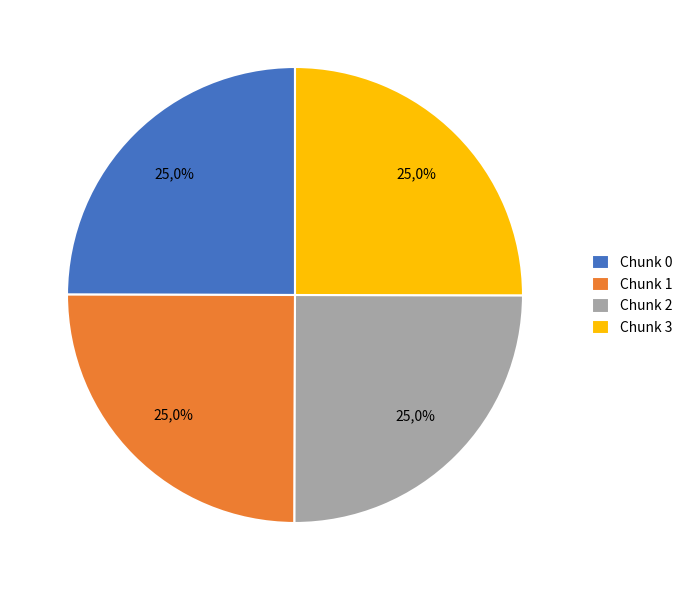

True or false: Chunk 0 accounts for 38% of the total.

False